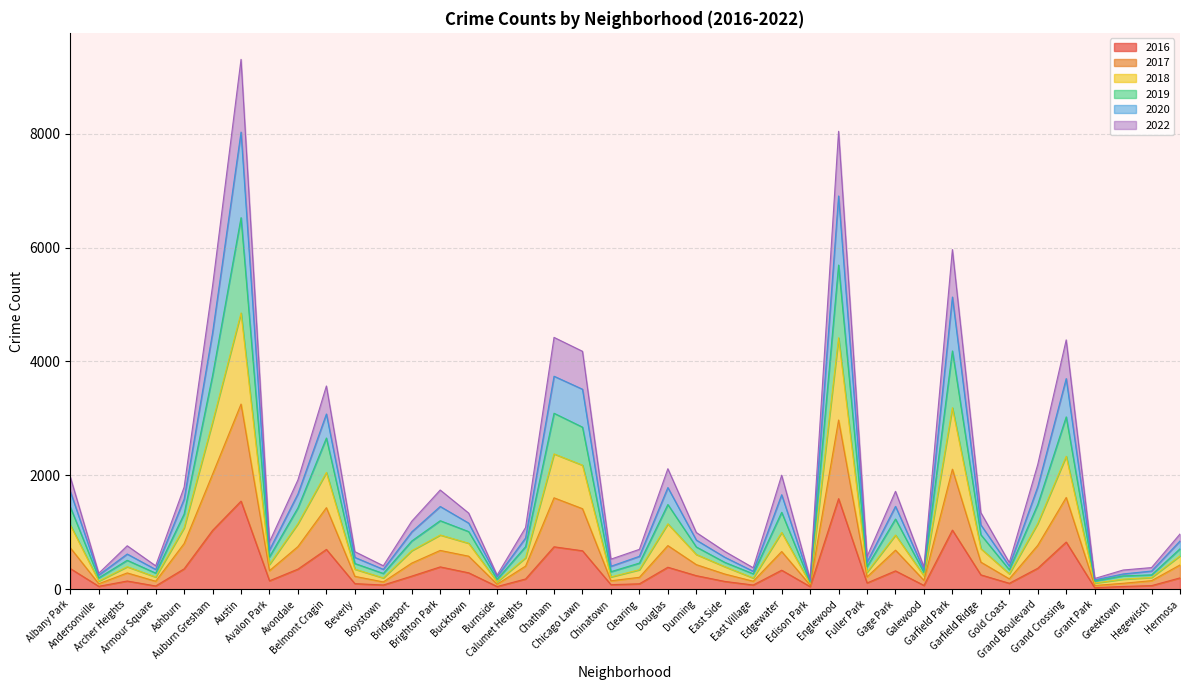

How many interior local peaks does the 2022 series have?

11